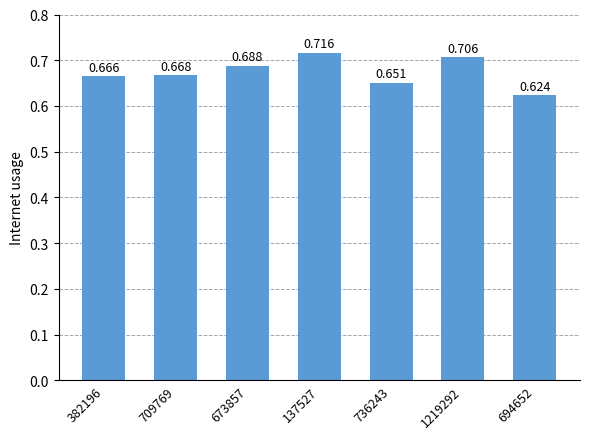

Which category has the highest value across all series?

137527